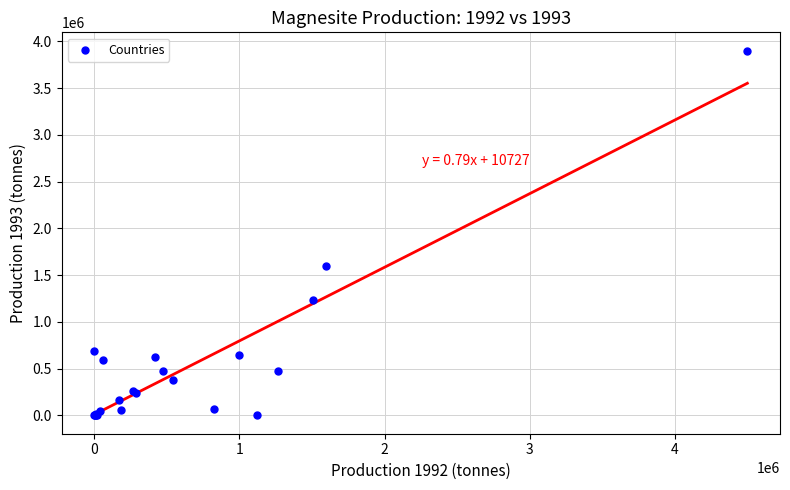

What Y value in the scatter plot is closest to 1950000?

1600000